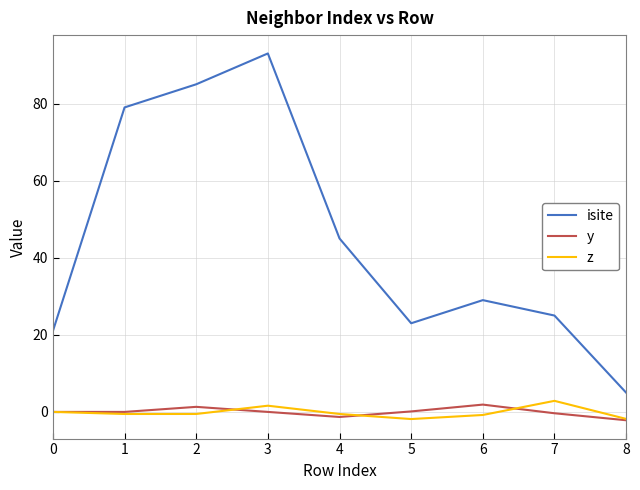

True or false: isite and y intersect in this chart.

False